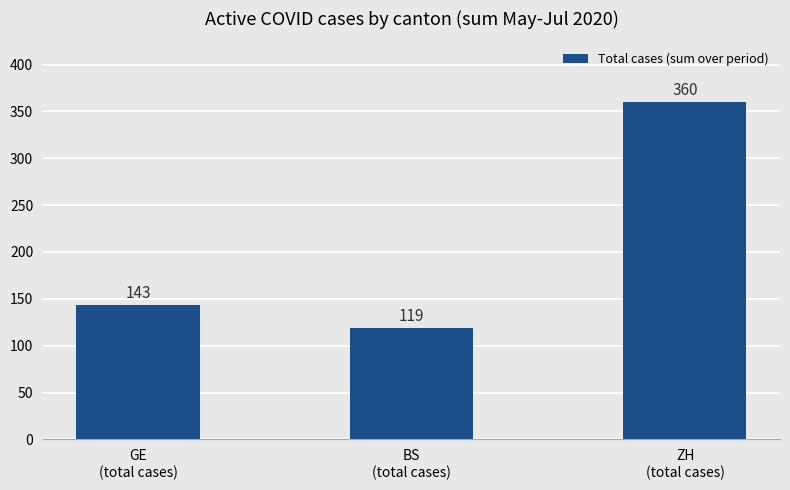

Approximately how many times larger is the value at GE
(total cases) compared to ZH
(total cases)?

0.4